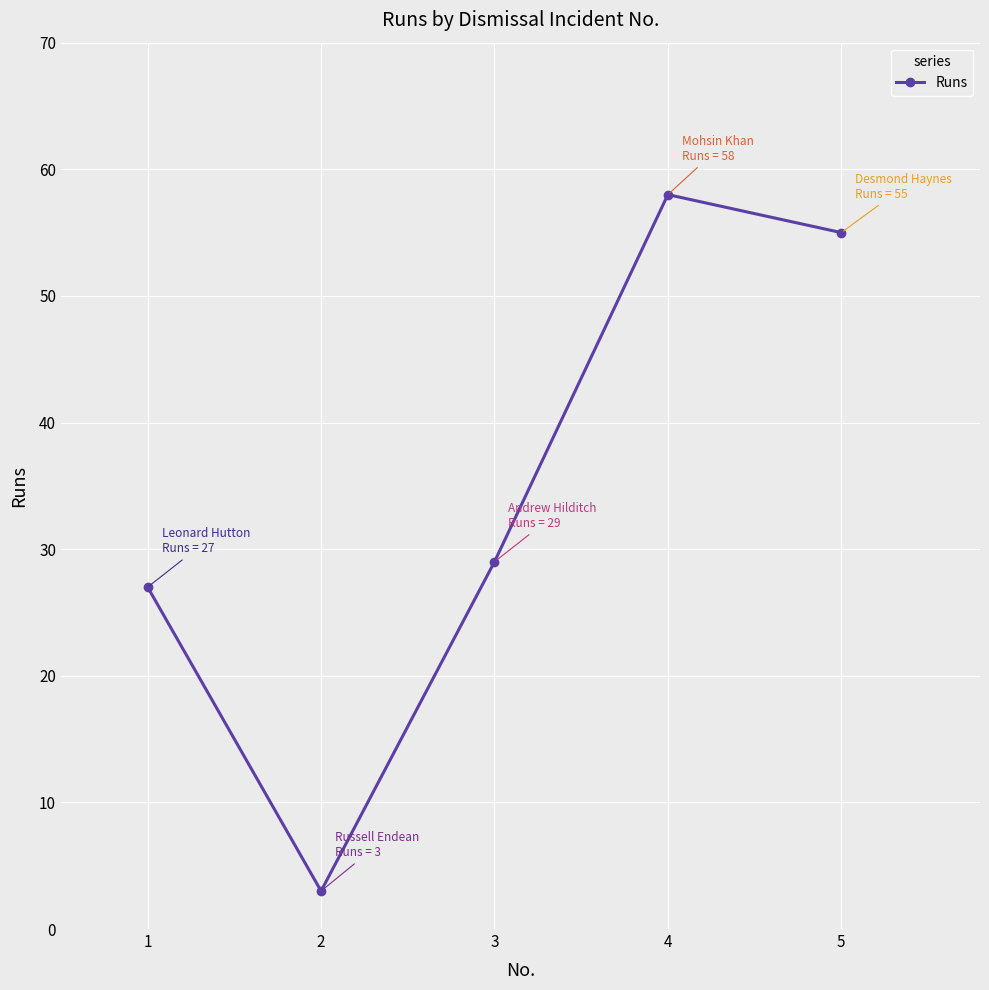

True or false: the data shows 55 at 5.

True